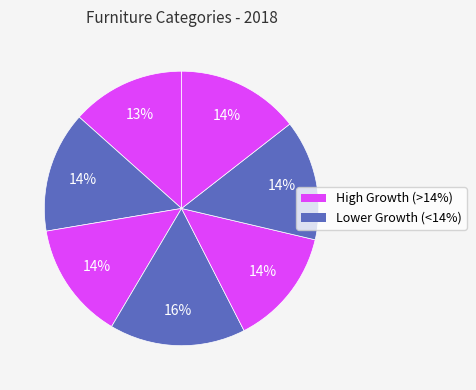

How many slices are in this pie chart?

7